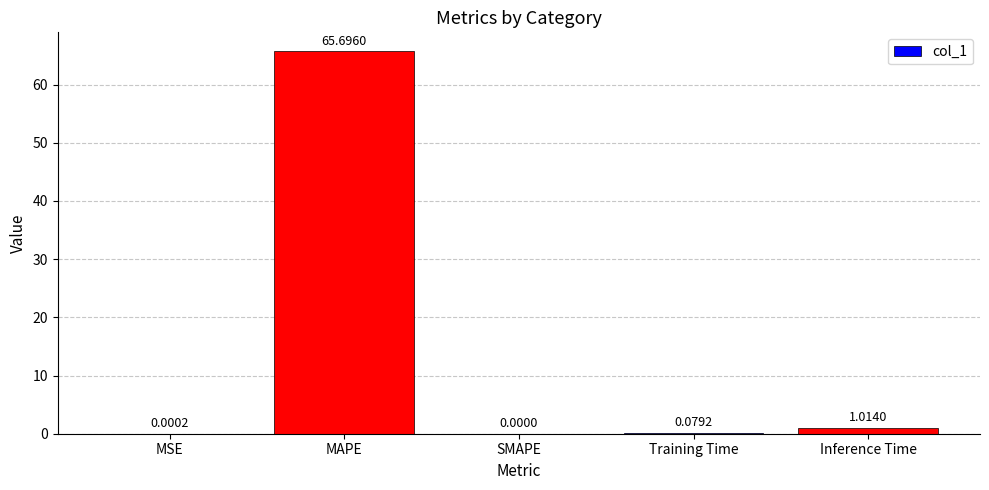

Are the bars horizontal?

No